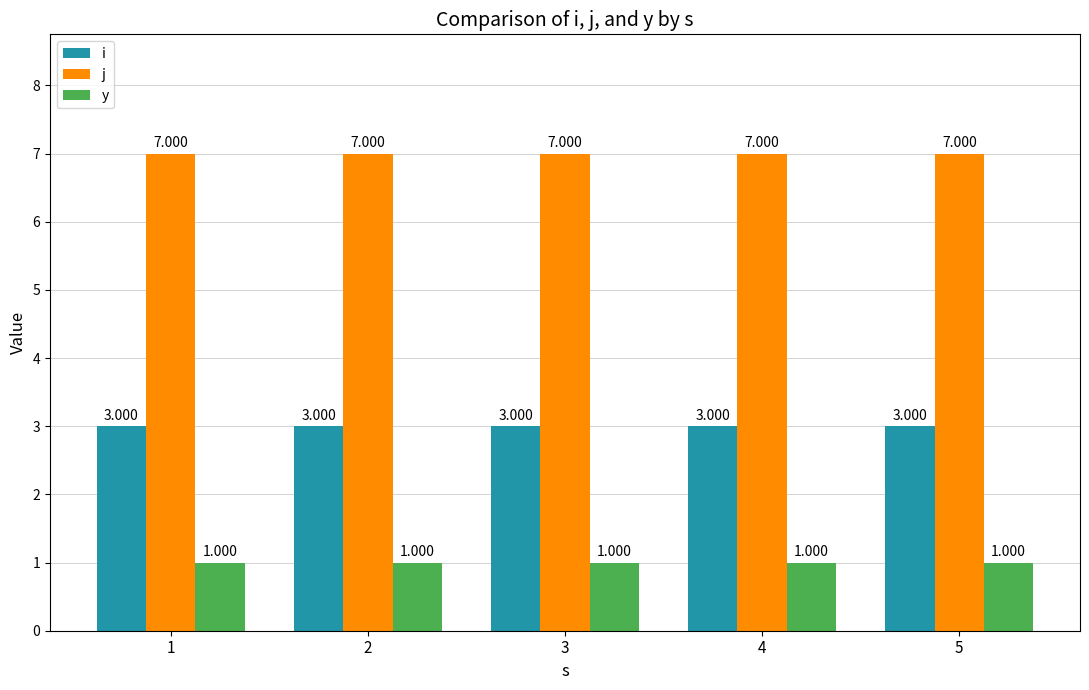

How many series are shown in this chart?

3